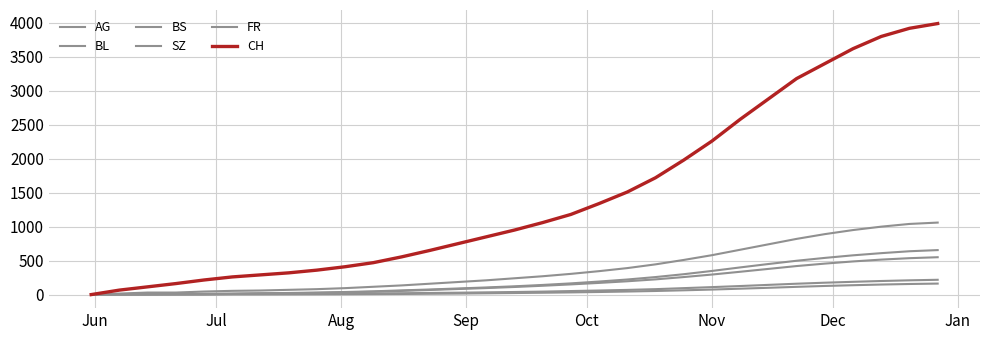

Does the chart display data point markers on the line(s)?

No